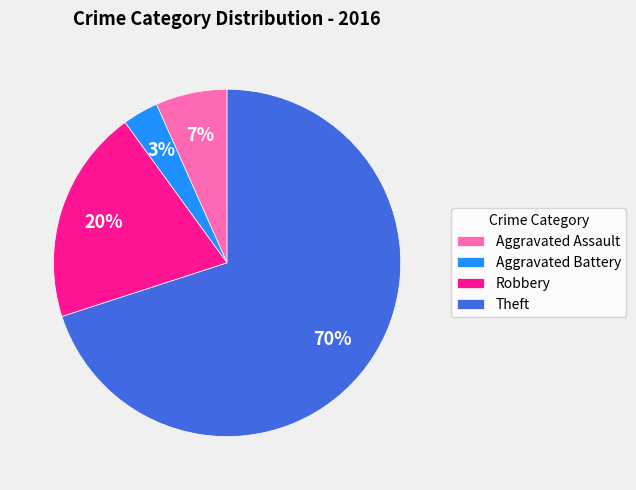

Does Theft represent more than half of the total?

Yes